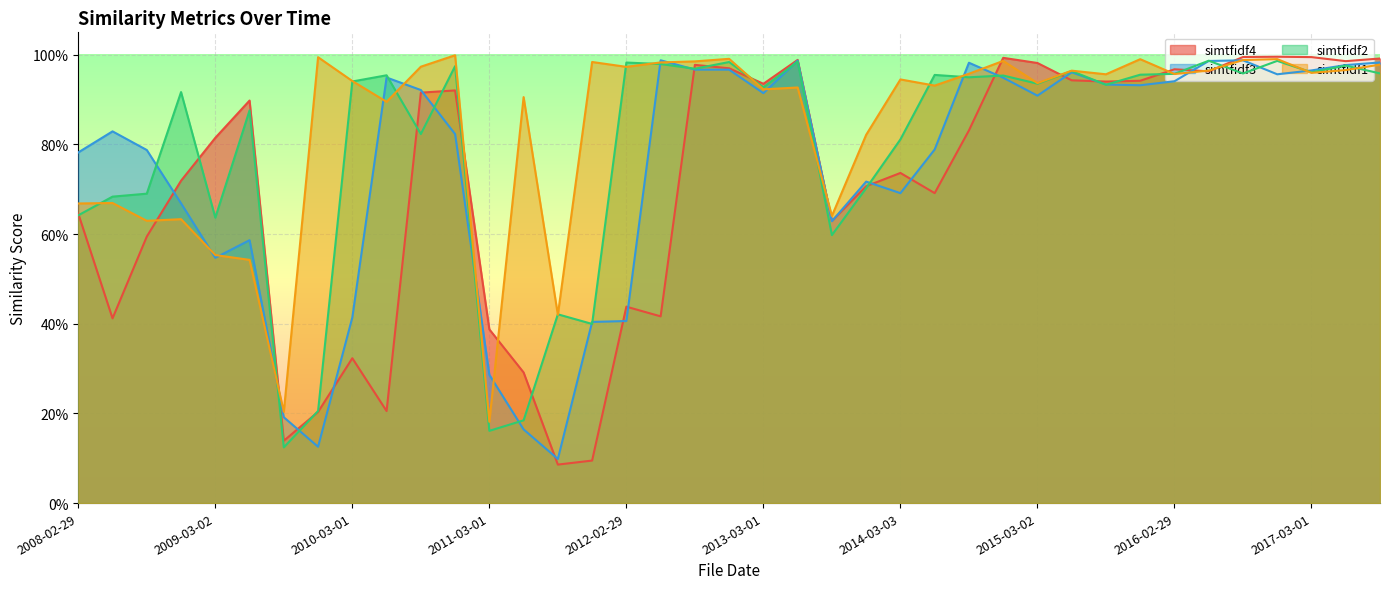

What is the difference between the simtfidf3 values at 2009-03-02 and 2008-02-29?

0.2